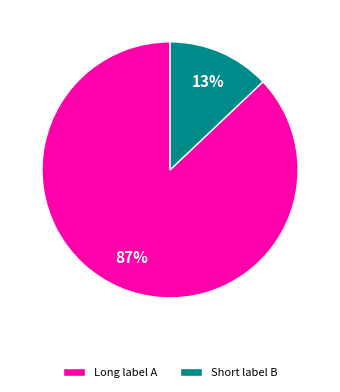

To the nearest percent, what percentage of the pie is Long label A?

87%